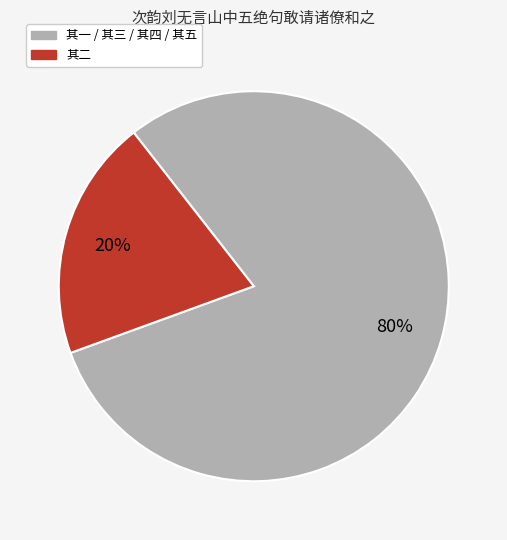

Is there any slice that represents more than half of the pie?

Yes